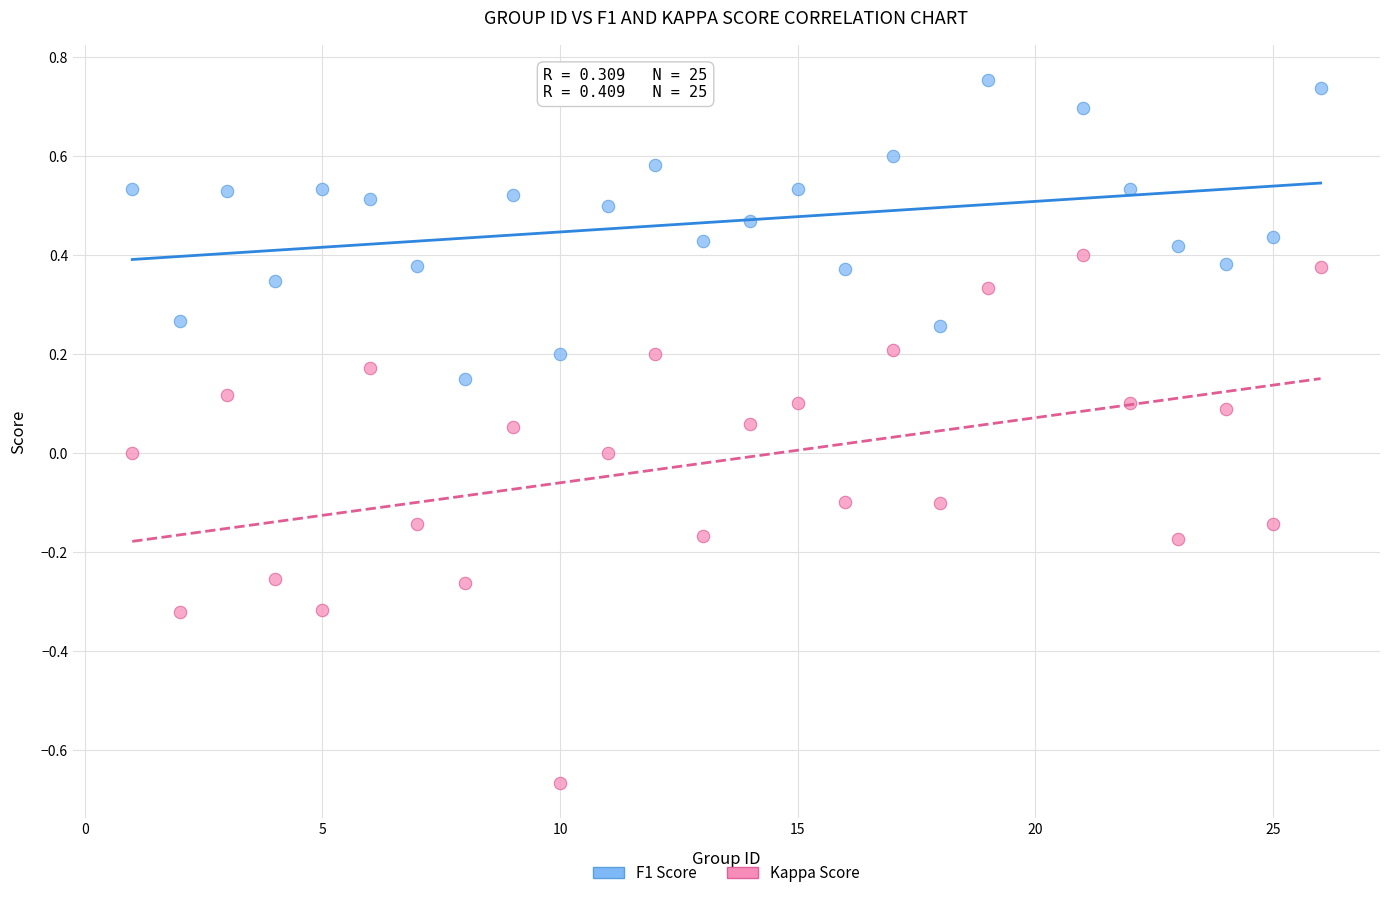

Across all data points, what is the range of Y values (max minus min)?

1.4